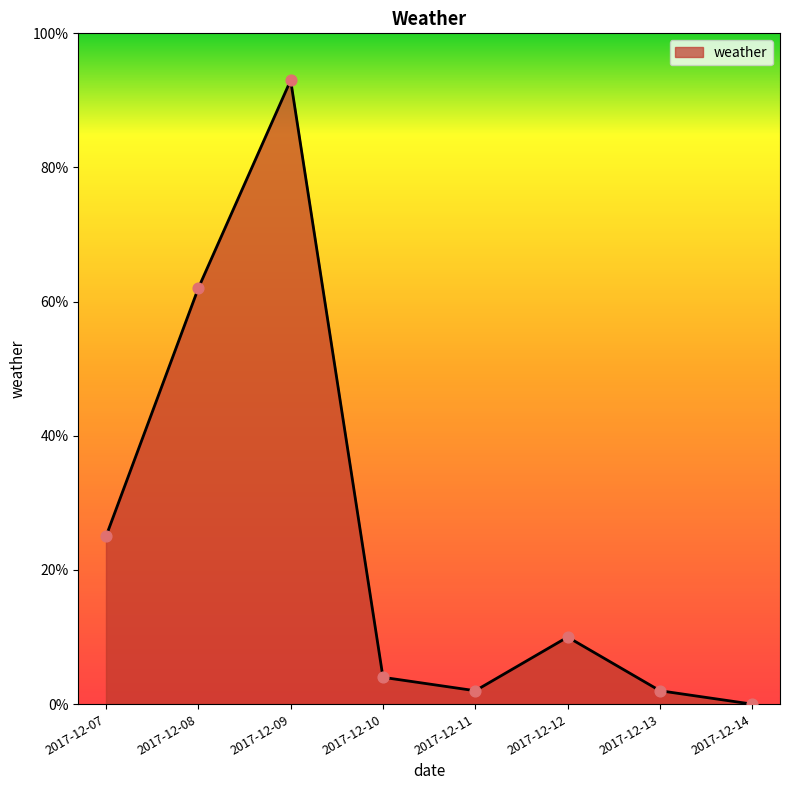

Which has a higher value, 2017-12-14 or 2017-12-08?

2017-12-08